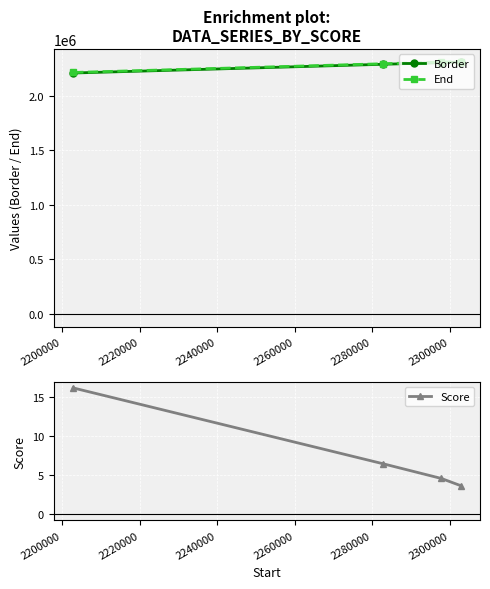

True or false: Score and End cross at least once.

False